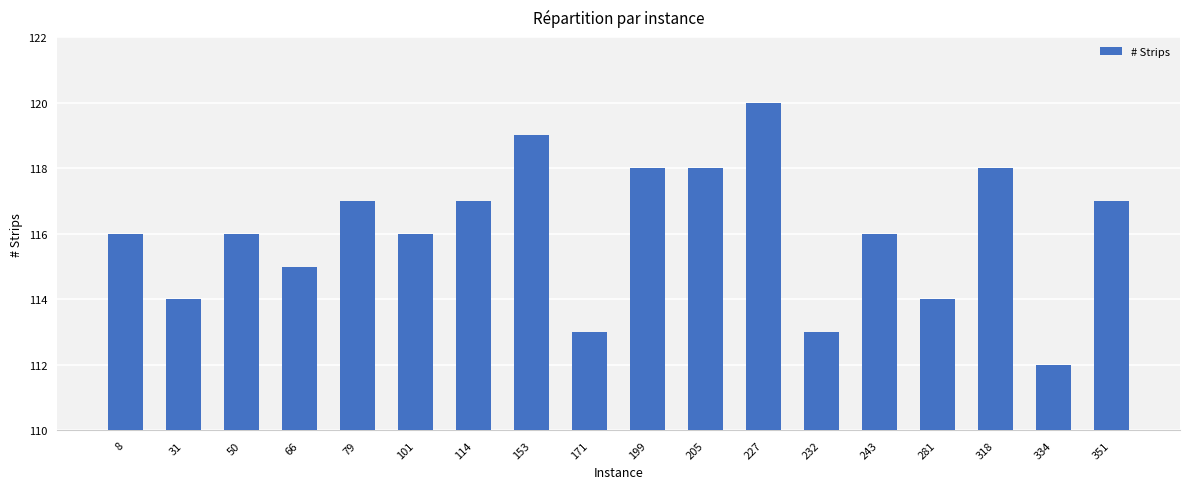

The value at 8 is 182. True or false?

False